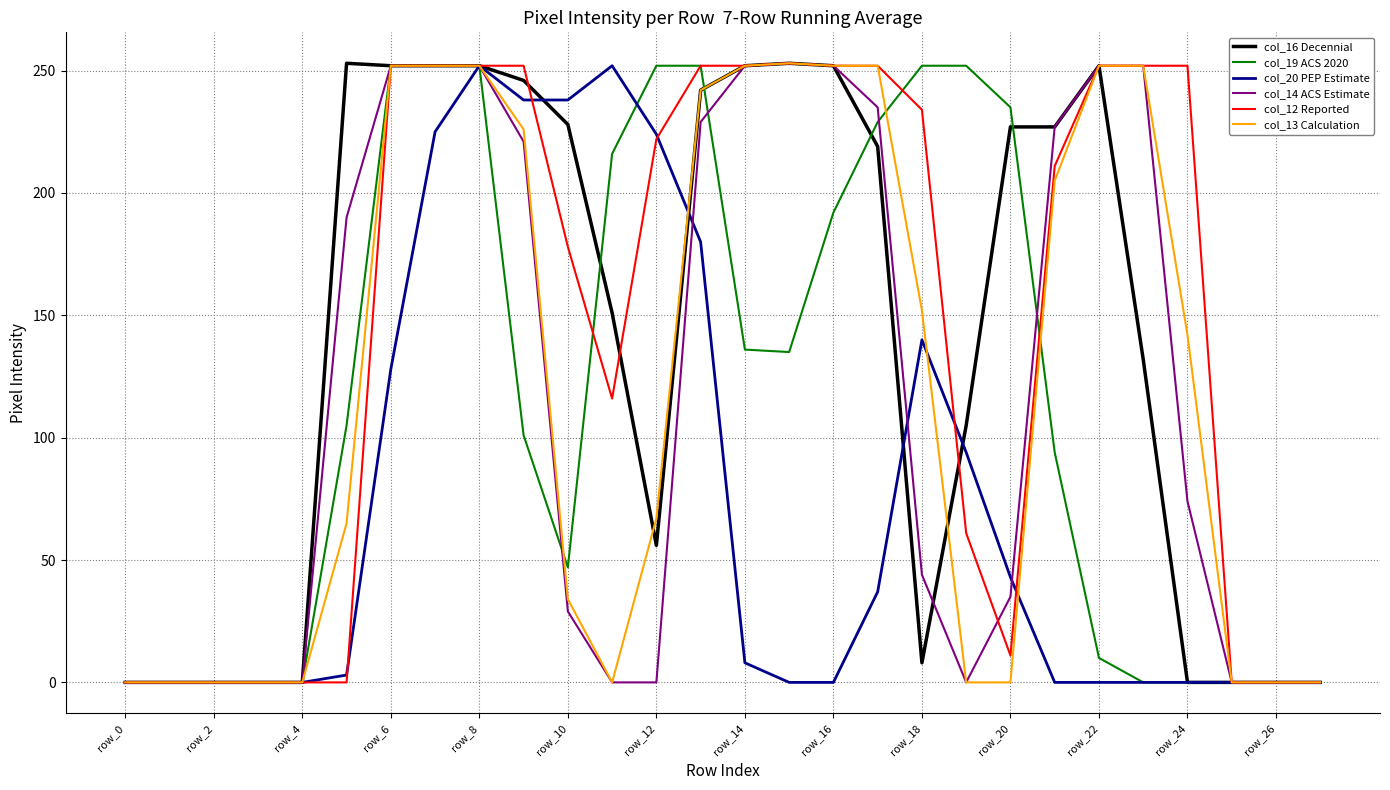

How many lines are shown in the chart?

6